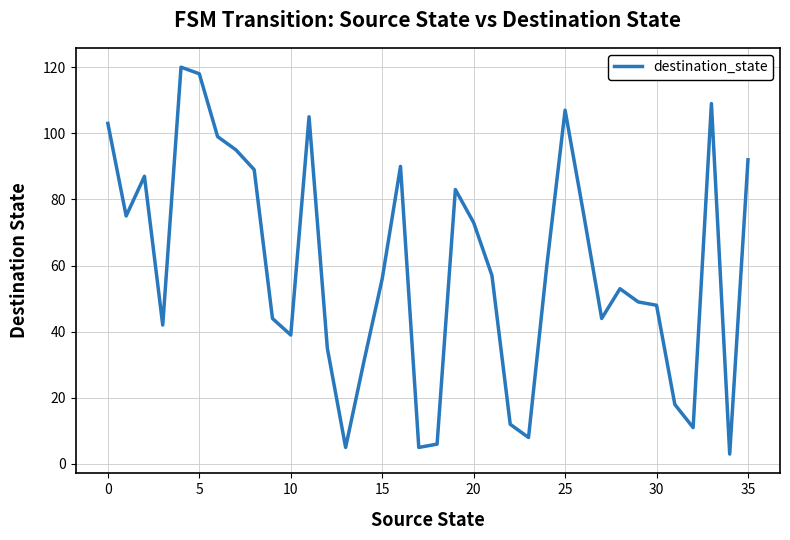

What is the difference between the maximum and minimum values?

117